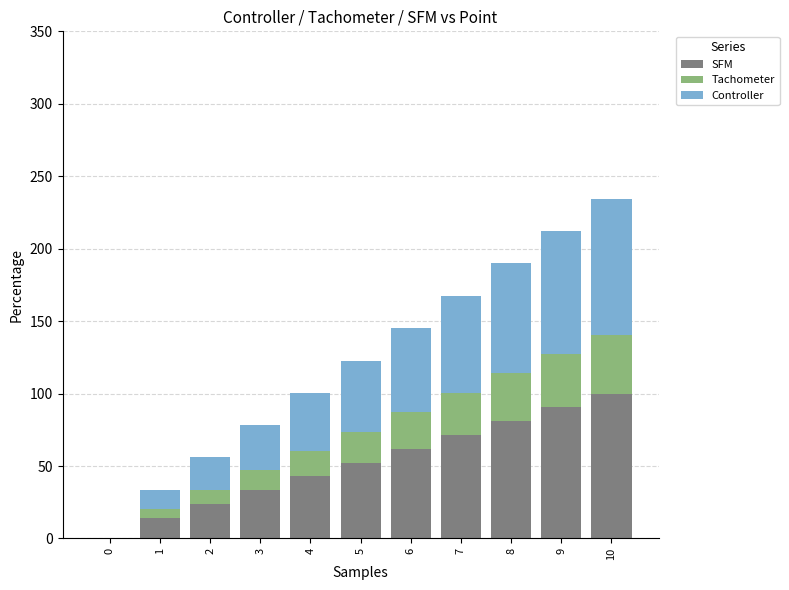

What is the sum of all SFM values?

571.6